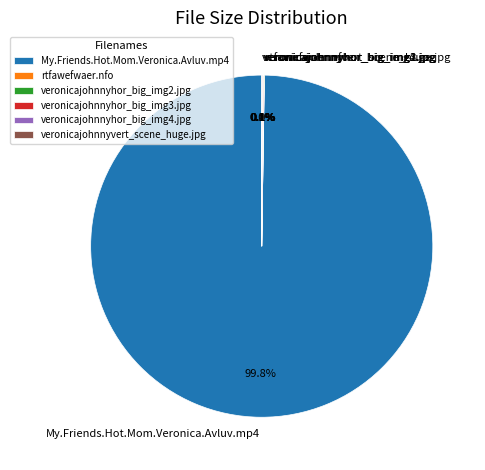

To the nearest percent, what portion does My.Friends.Hot.Mom.Veronica.Avluv.mp4 represent?

100%